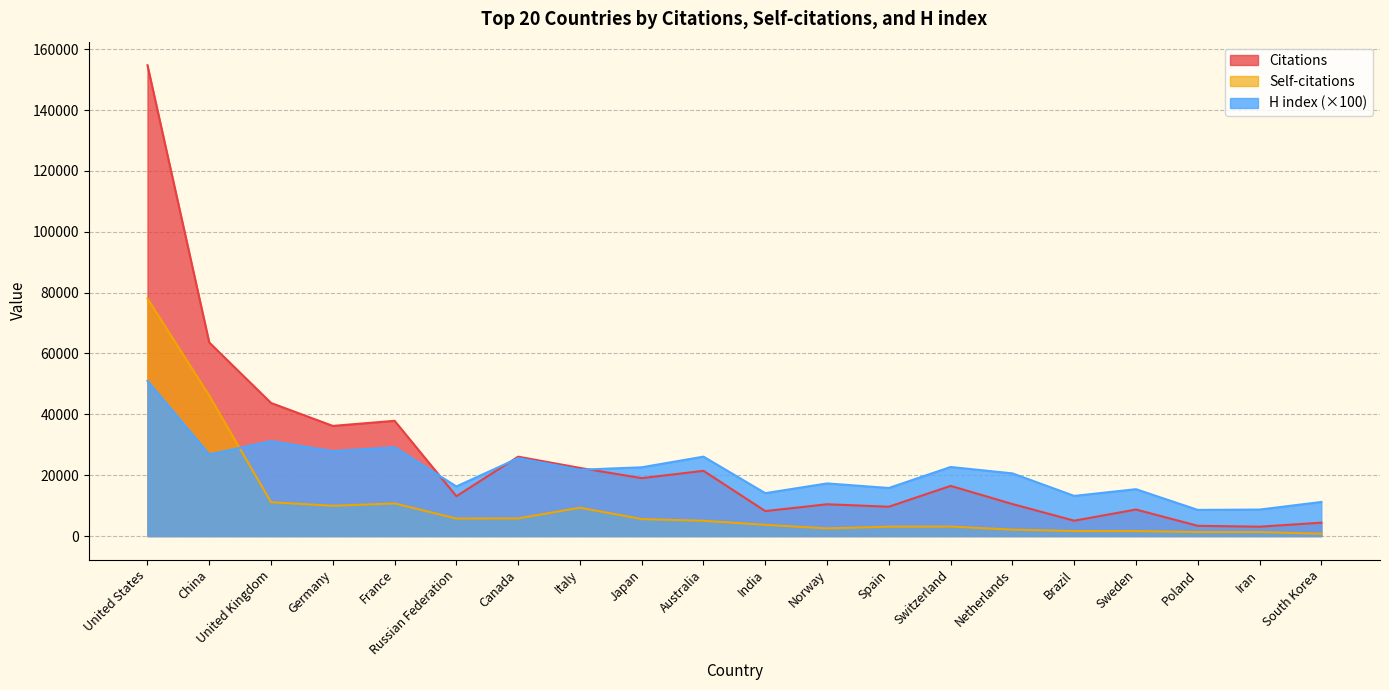

Count the number of data series in this chart.

3